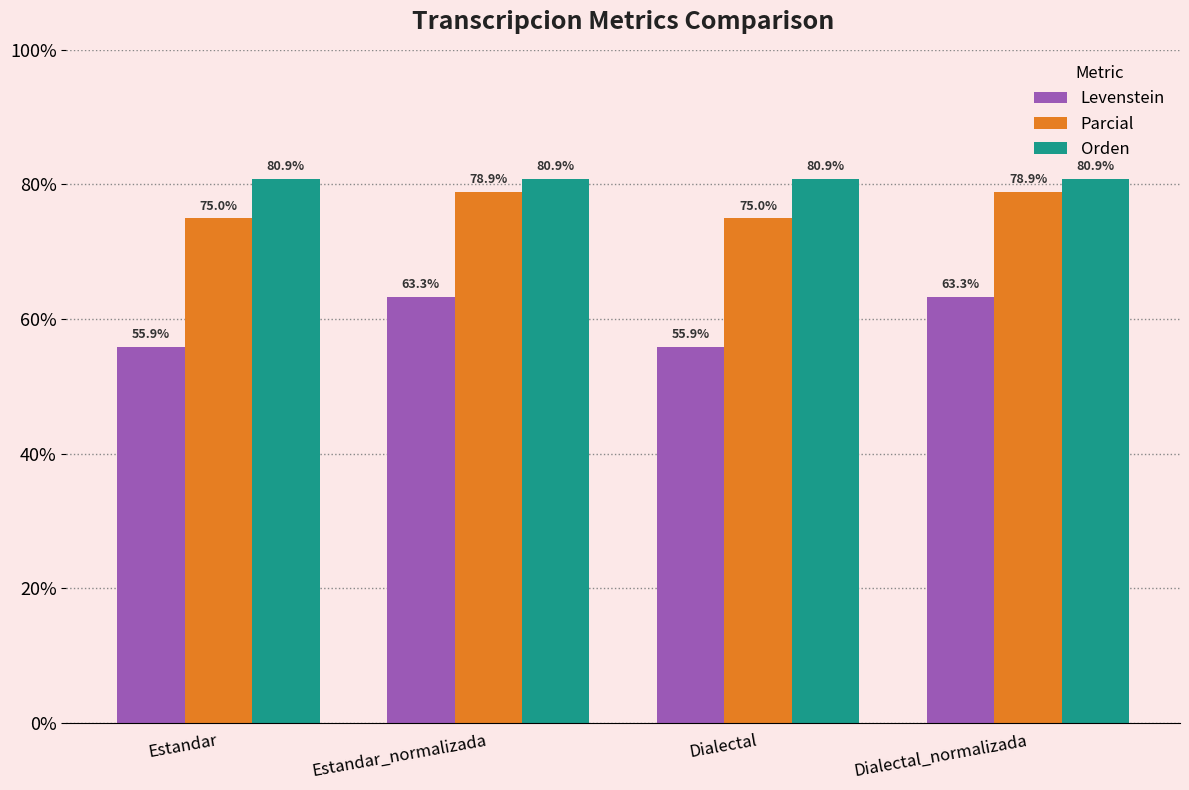

What is the lowest value of the Levenstein series?

55.9